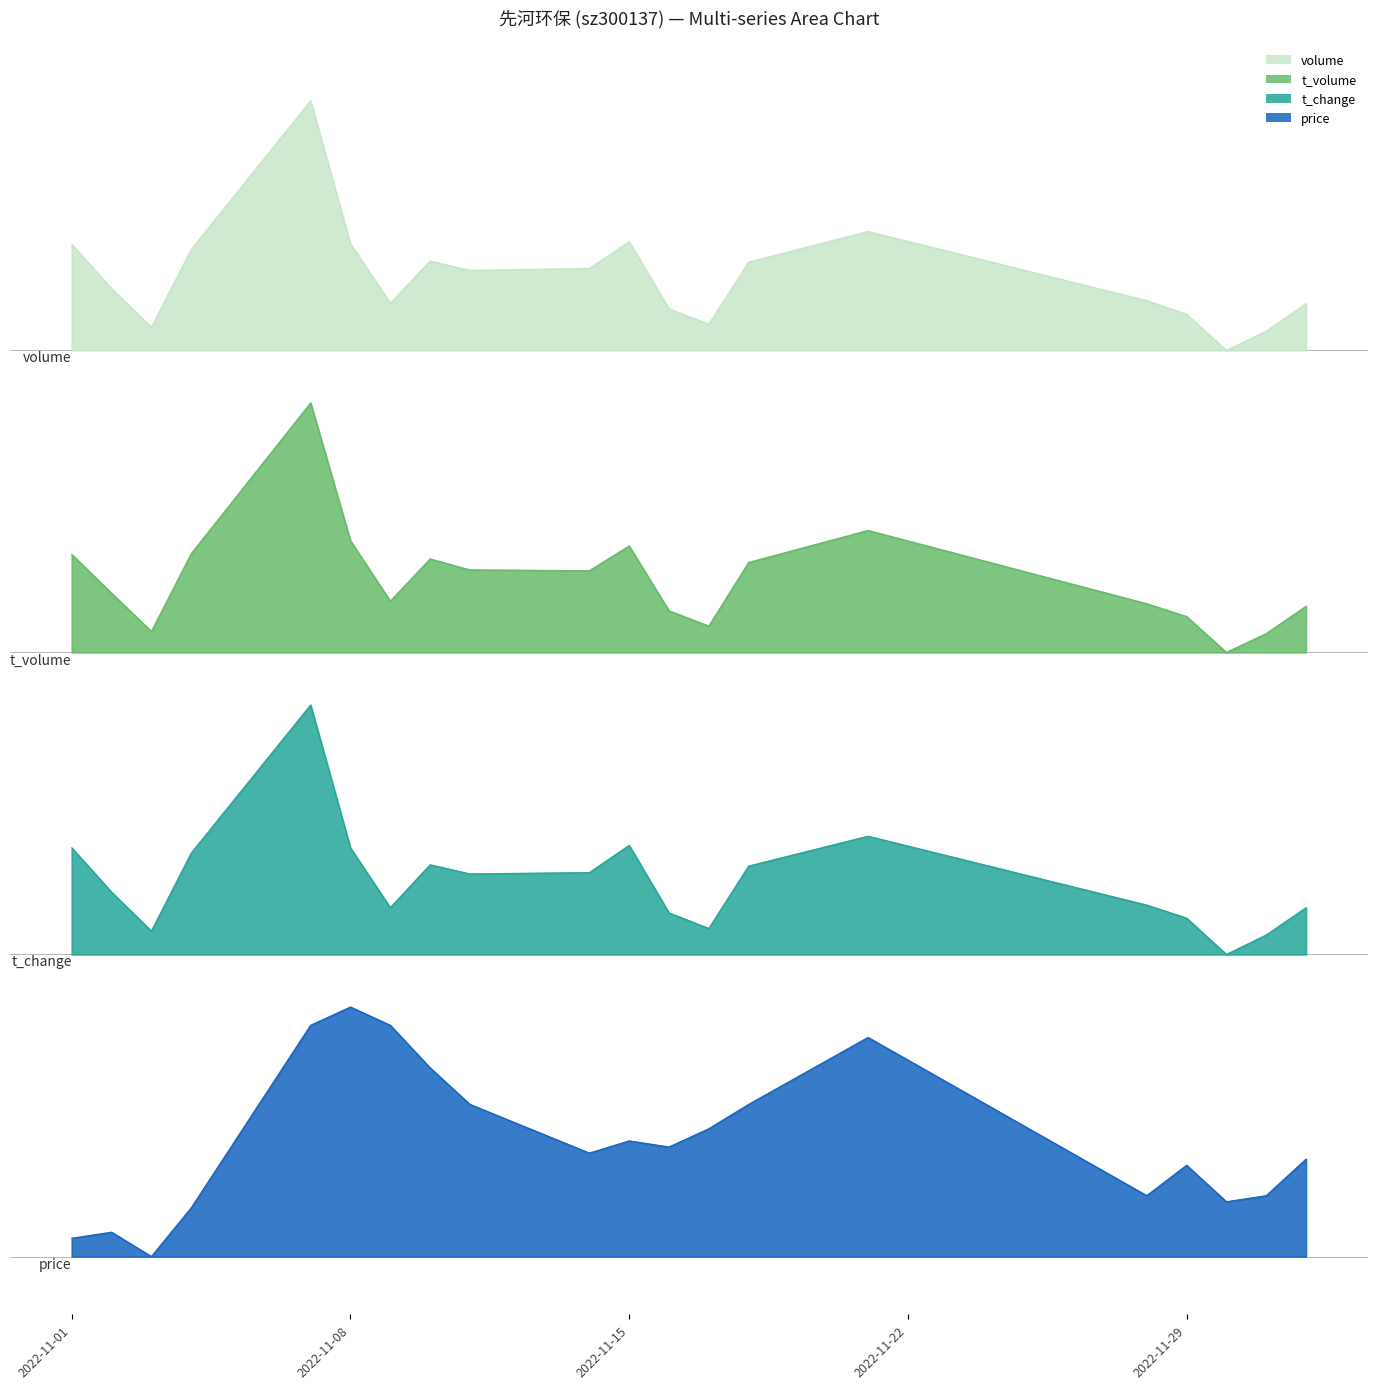

In t_volume, how many points are higher than both neighbors (excluding endpoints)?

4